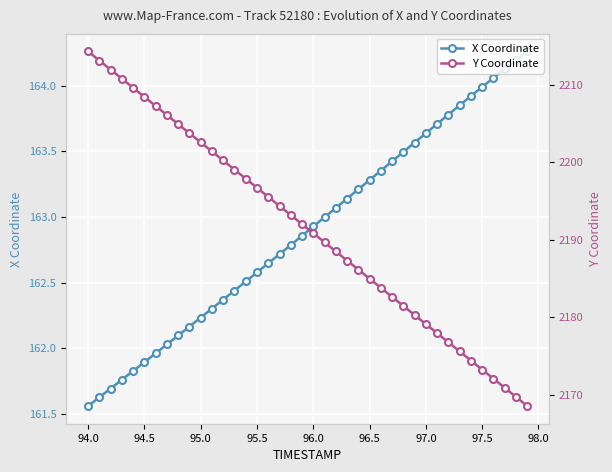

What are all the series names shown in the legend?

X Coordinate, Y Coordinate